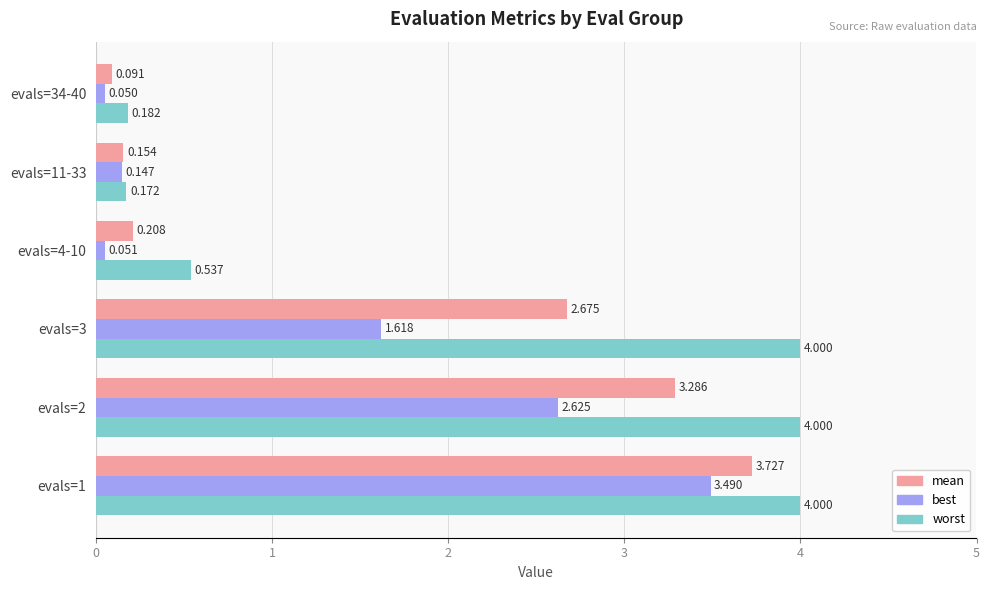

At evals=3, list the series in order from largest to smallest.

worst, mean, best